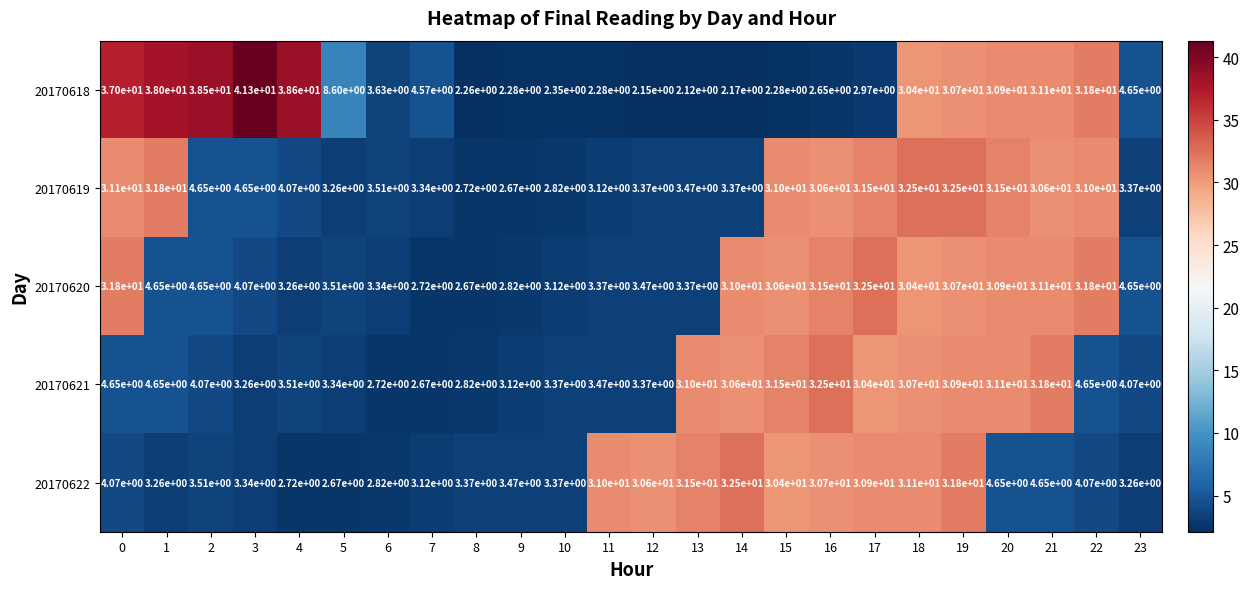

The value of 20170620 at 20 is 30.9. True or false?

True